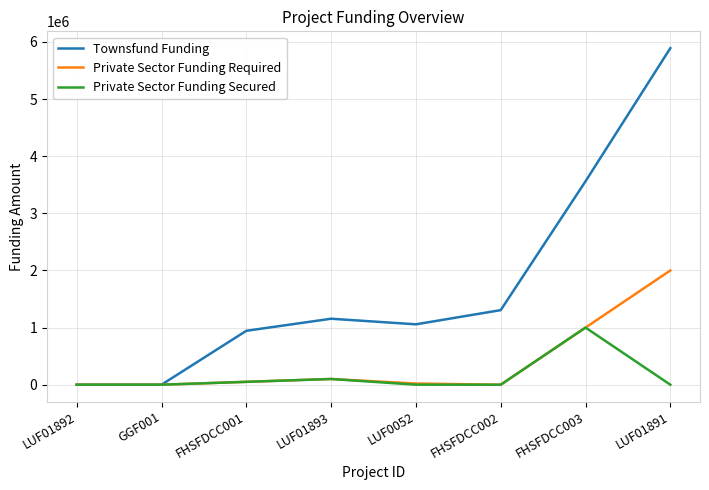

At which category is the sum across all series the highest?

LUF01891